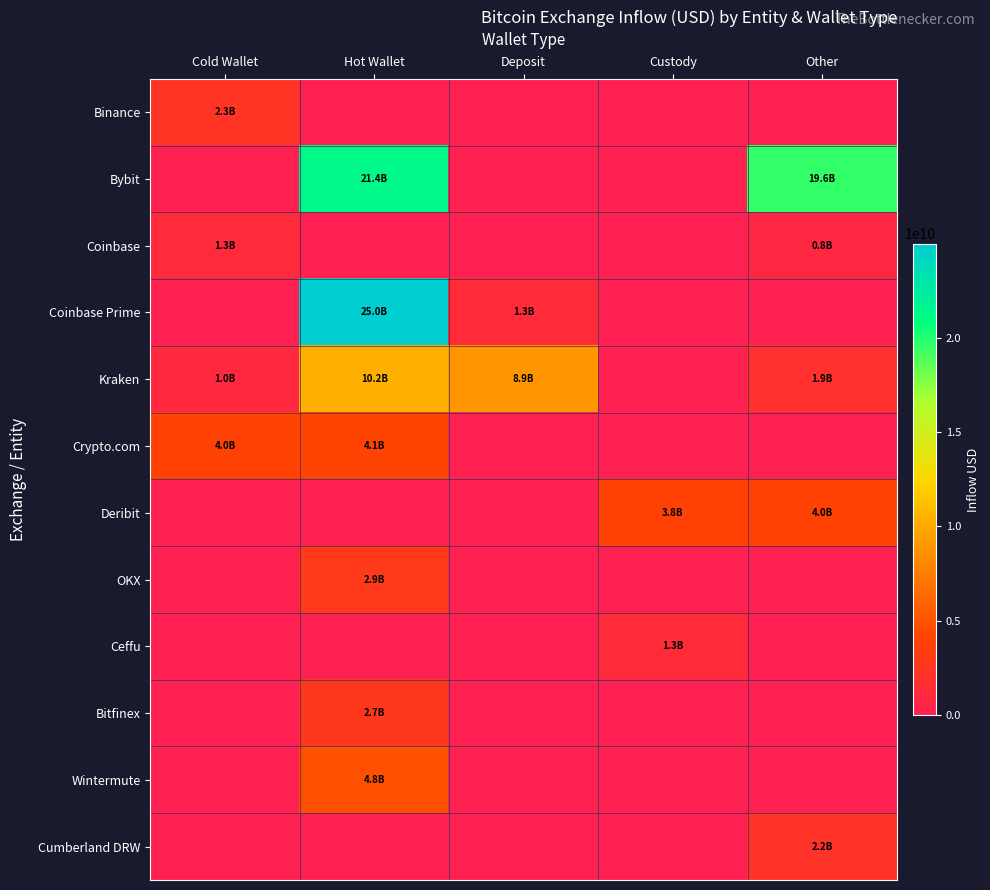

Reading left to right, list all the values displayed in this chart.

Binance: Cold Wallet=2315183887.0	Hot Wallet=0.0	Deposit=0.0	Custody=0.0	Other=0.0
Bybit: Cold Wallet=0.0	Hot Wallet=21353353315.3	Deposit=0.0	Custody=0.0	Other=19607748173.3
Coinbase: Cold Wallet=1265888350.8	Hot Wallet=0.0	Deposit=0.0	Custody=0.0	Other=839251456.0
Coinbase Prime: Cold Wallet=0.0	Hot Wallet=24979074906.9	Deposit=1283871864.0	Custody=0.0	Other=0.0
Kraken: Cold Wallet=991319217.7	Hot Wallet=10246746834.0	Deposit=8912694266.0	Custody=0.0	Other=1925590016.0
Crypto.com: Cold Wallet=3983755882.2	Hot Wallet=4074949931.3	Deposit=0.0	Custody=0.0	Other=0.0
Deribit: Cold Wallet=0.0	Hot Wallet=0.0	Deposit=0.0	Custody=3824267403.3	Other=3993305583.5
OKX: Cold Wallet=0.0	Hot Wallet=2876150014.9	Deposit=0.0	Custody=0.0	Other=0.0
Ceffu: Cold Wallet=0.0	Hot Wallet=0.0	Deposit=0.0	Custody=1288935287.0	Other=0.0
Bitfinex: Cold Wallet=0.0	Hot Wallet=2704931455.9	Deposit=0.0	Custody=0.0	Other=0.0
Wintermute: Cold Wallet=0.0	Hot Wallet=4819310089.3	Deposit=0.0	Custody=0.0	Other=0.0
Cumberland DRW: Cold Wallet=0.0	Hot Wallet=0.0	Deposit=0.0	Custody=0.0	Other=2181062210.0